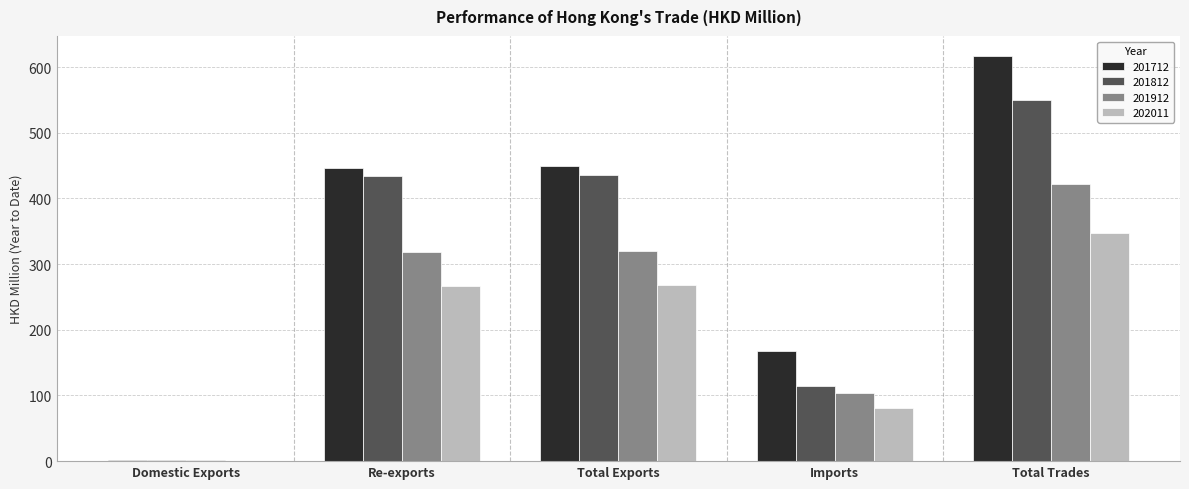

How many groups of bars are there?

5